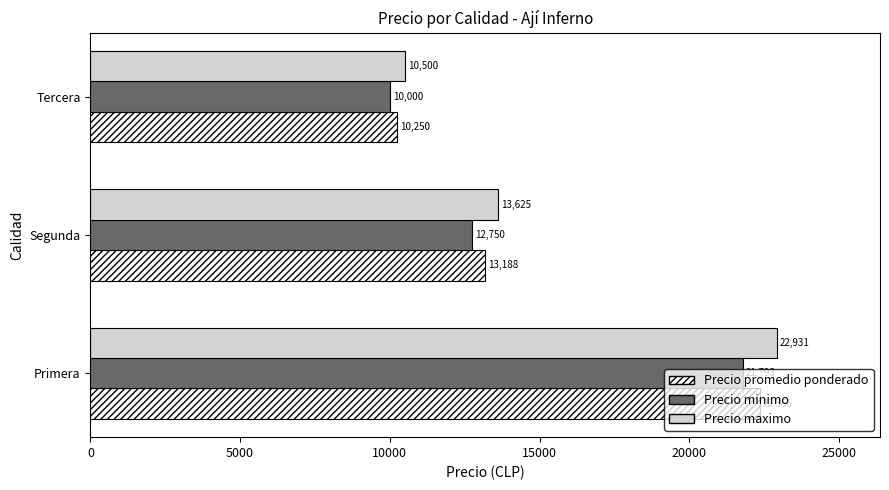

How many data points does each series have?

3